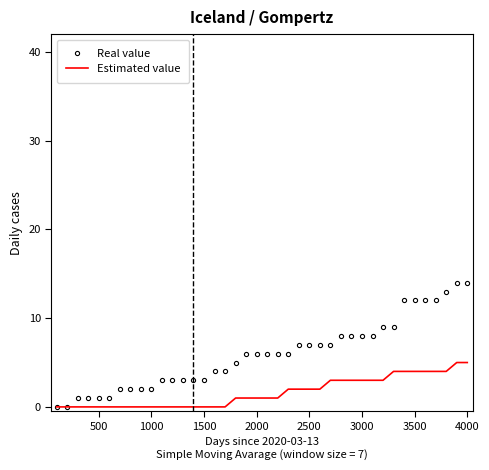

List the series in order of their peak value, lowest first.

Estimated value, Real value